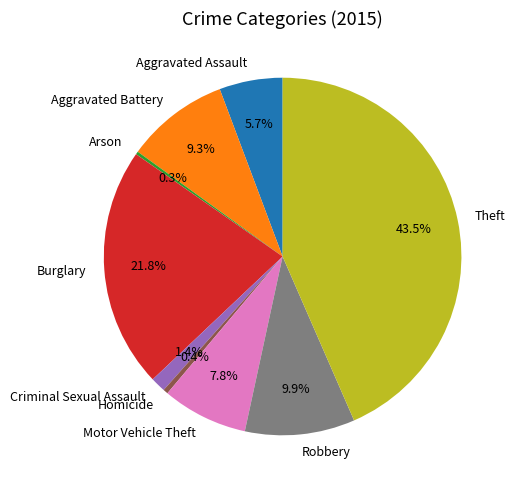

What is the largest slice in the pie chart?

Theft